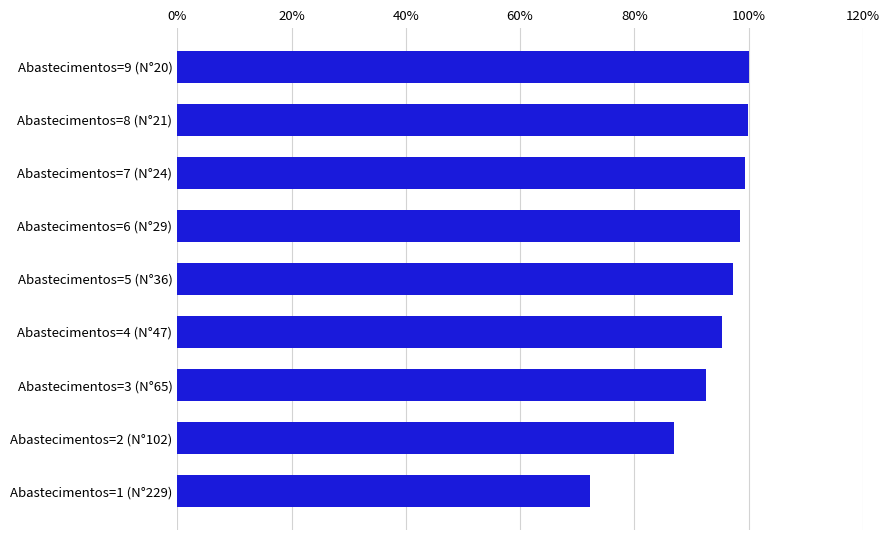

What is the label of the 5th bar from the bottom?

Abastecimentos=5 (N°36)